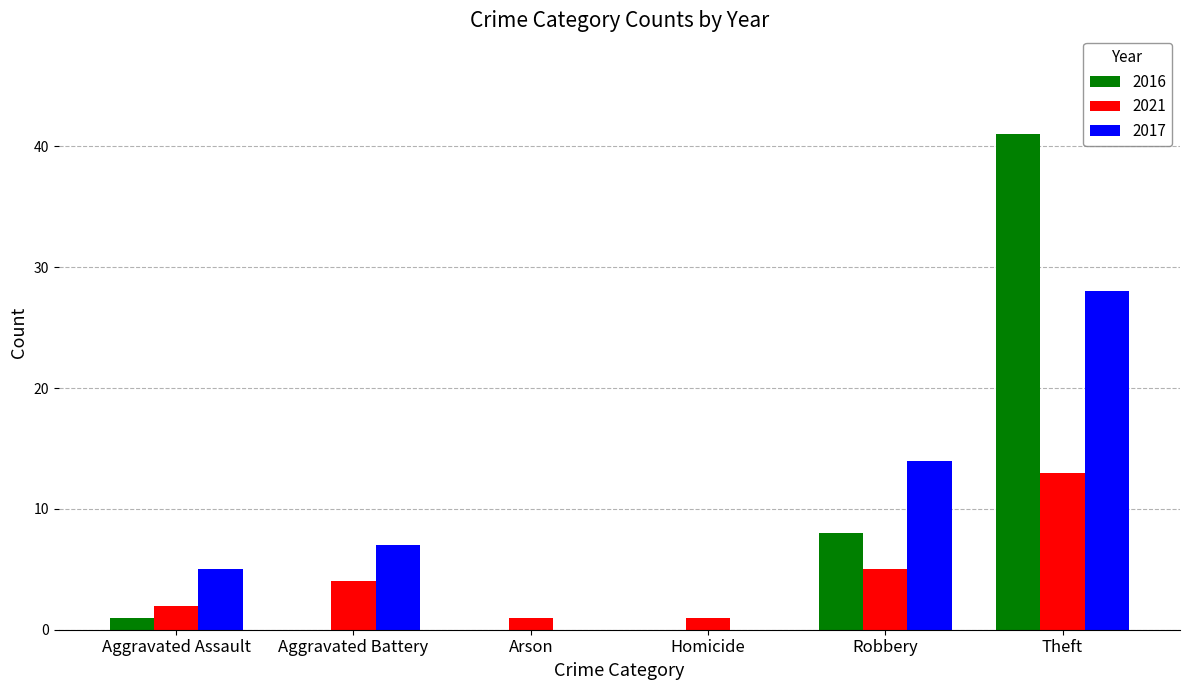

What is the highest value of the 2017 series?

28